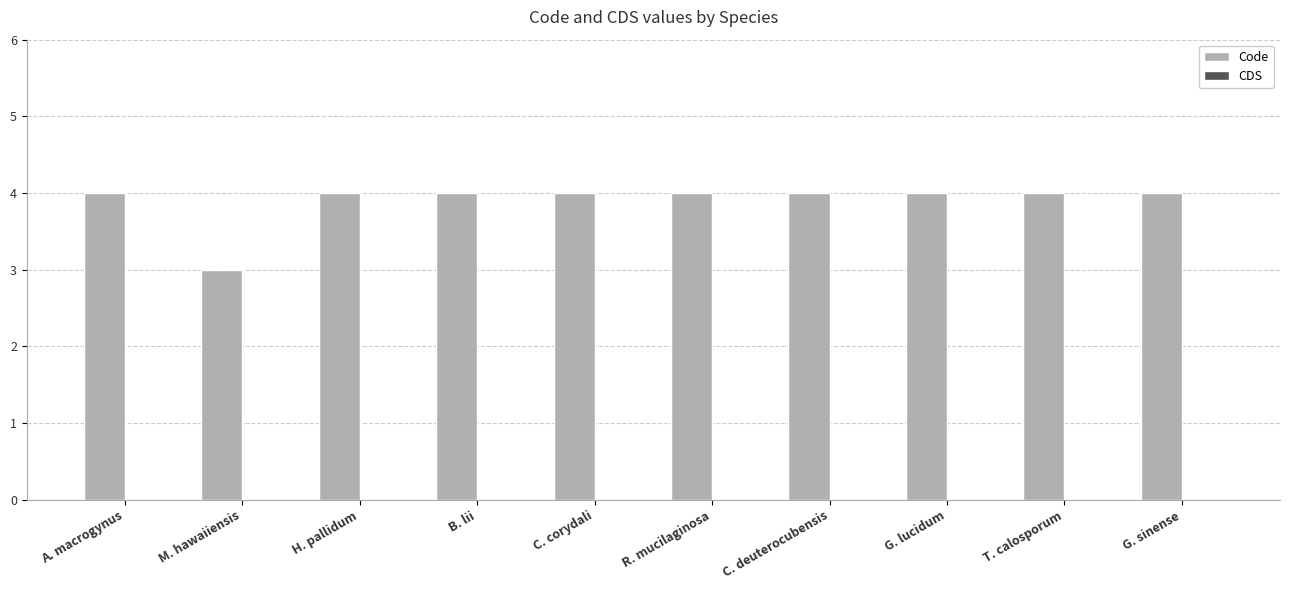

Which category has the lowest value across all series?

M. hawaiiensis